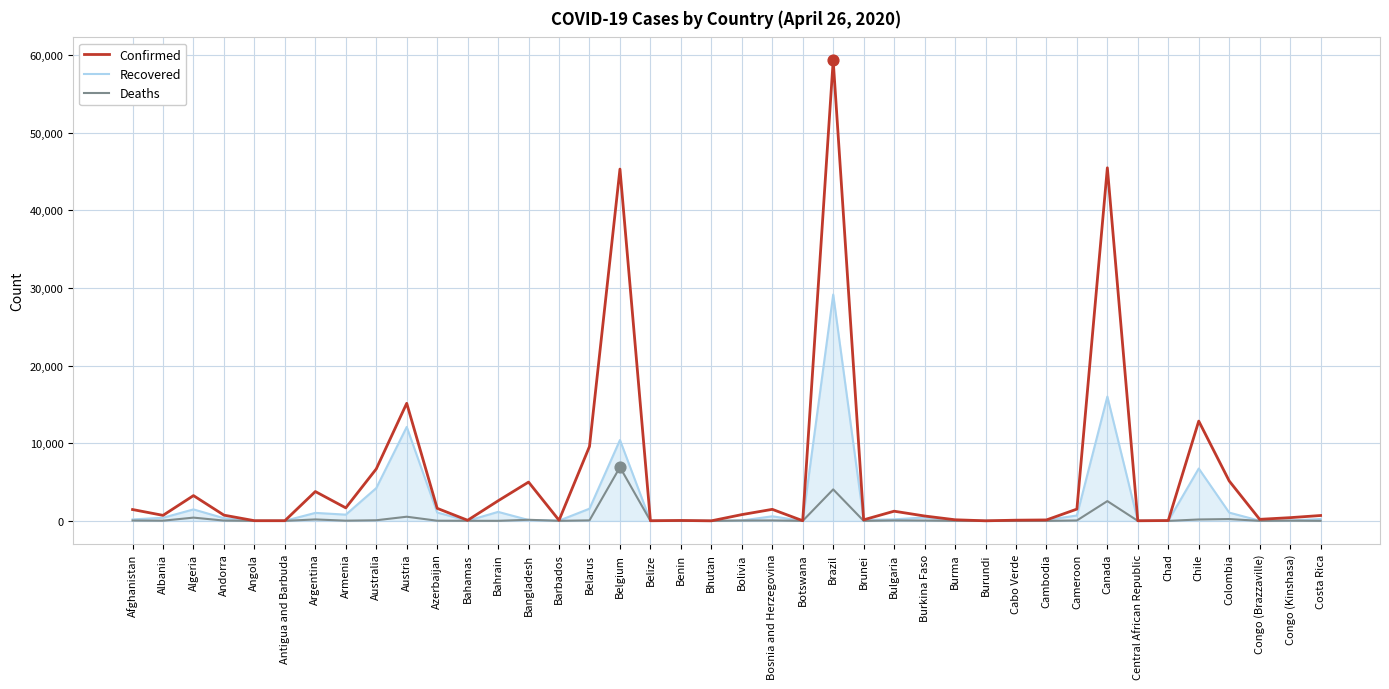

At which category is the sum across all series the highest?

Brazil